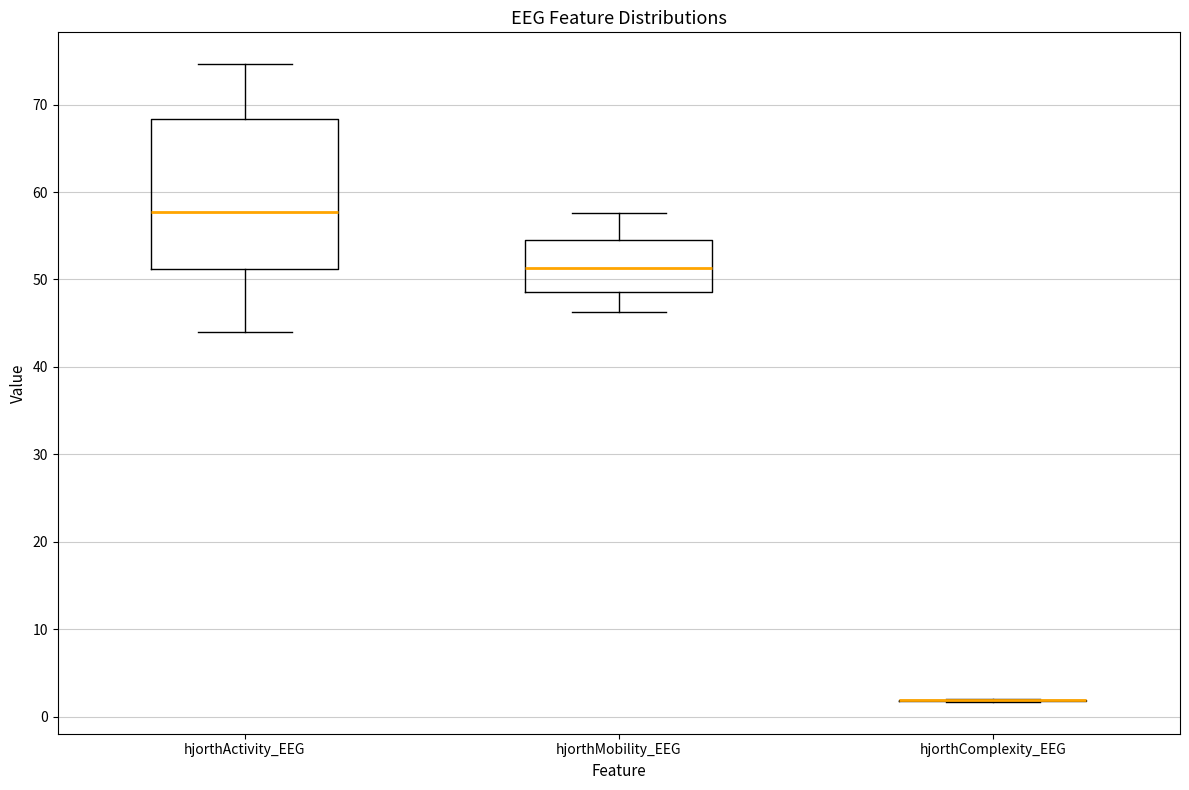

Reading left to right, read every box against the y-axis: the position of its median line, the range the box covers, and the ends of its whiskers. The values are not printed on the chart, so give them approximately, as read against the axis.

hjorthActivity_EEG: median 58, box 51 to 68, whiskers 44 to 75
hjorthMobility_EEG: median 51, box 49 to 54, whiskers 46 to 58
hjorthComplexity_EEG: box collapsed to a line at 2, whiskers 2 to 2